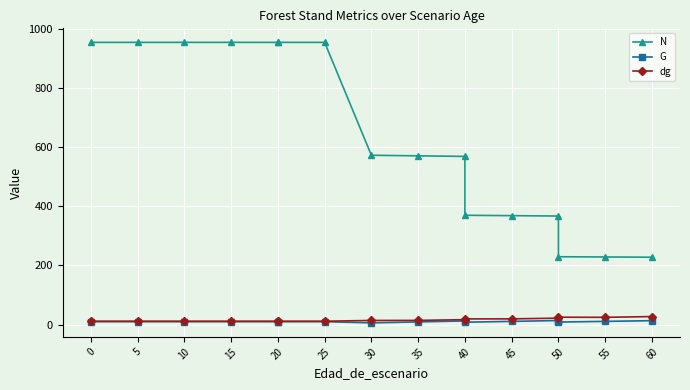

What is the approximate value of N at 20?

954.9